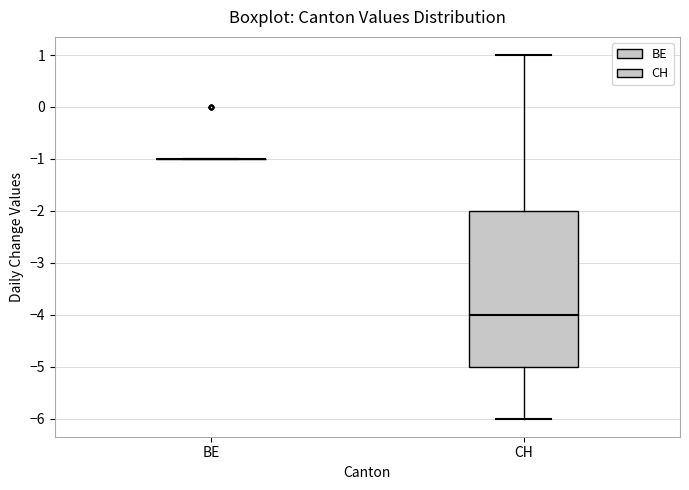

Reading left to right, read every box against the y-axis: the position of its median line, the range the box covers, and the ends of its whiskers. The values are not printed on the chart, so give them approximately, as read against the axis.

BE: box collapsed to a line at -1, whiskers -1 to -1
CH: median -4, box -5 to -2, whiskers -6 to 1